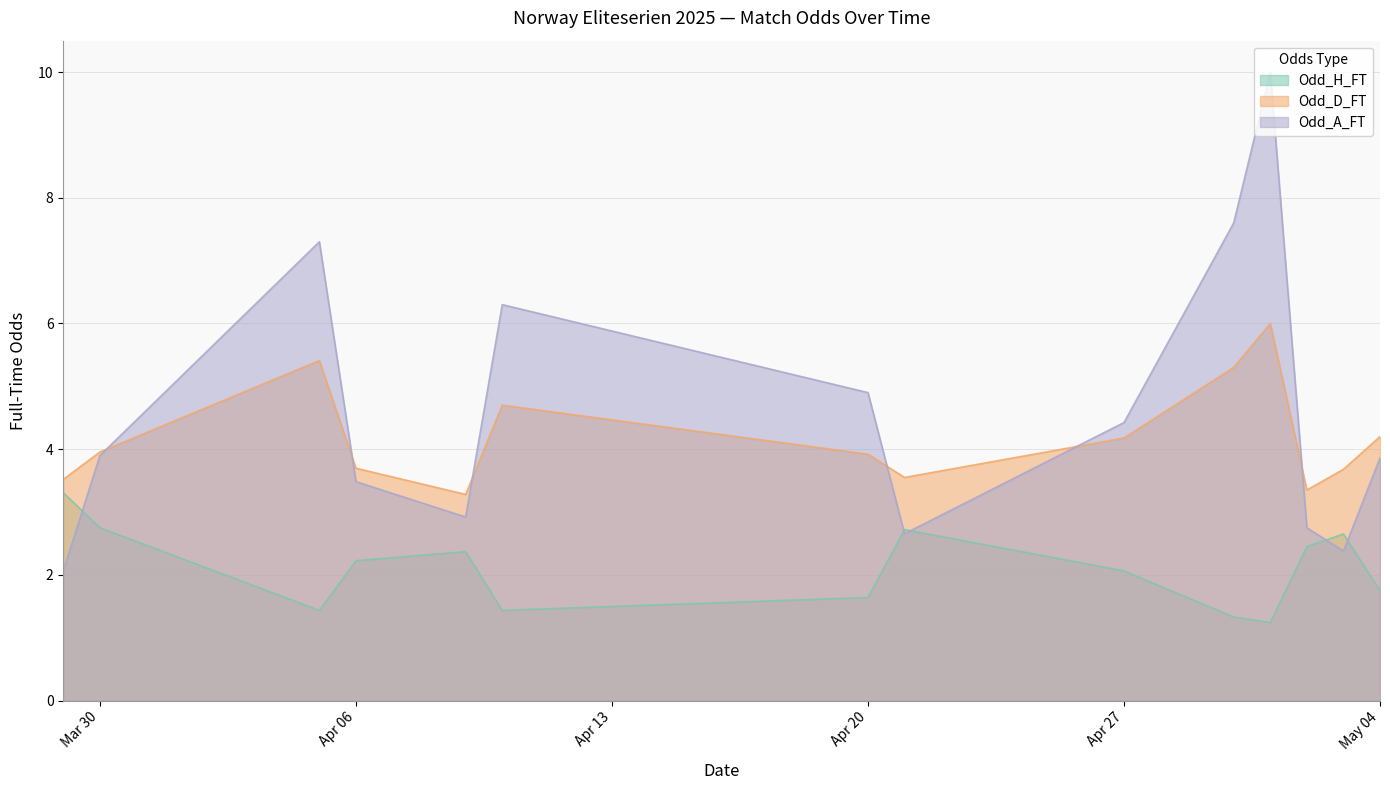

True or false: Odd_D_FT has a value of 3.3 at 2025-04-09.

True